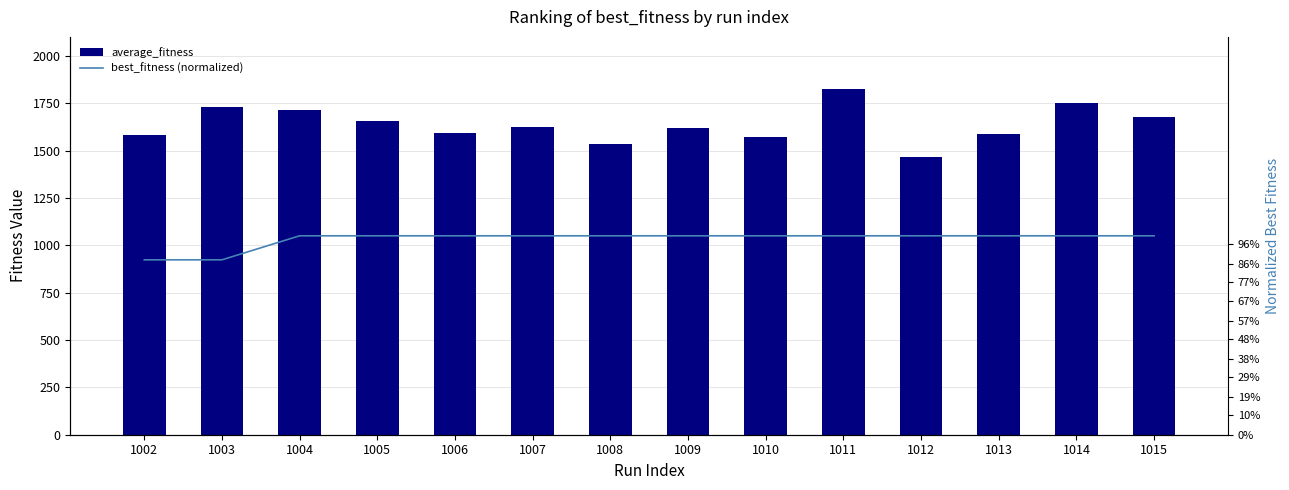

Is the value of average_fitness at 1004 greater than the value of best_fitness (normalized) at 1002?

Yes